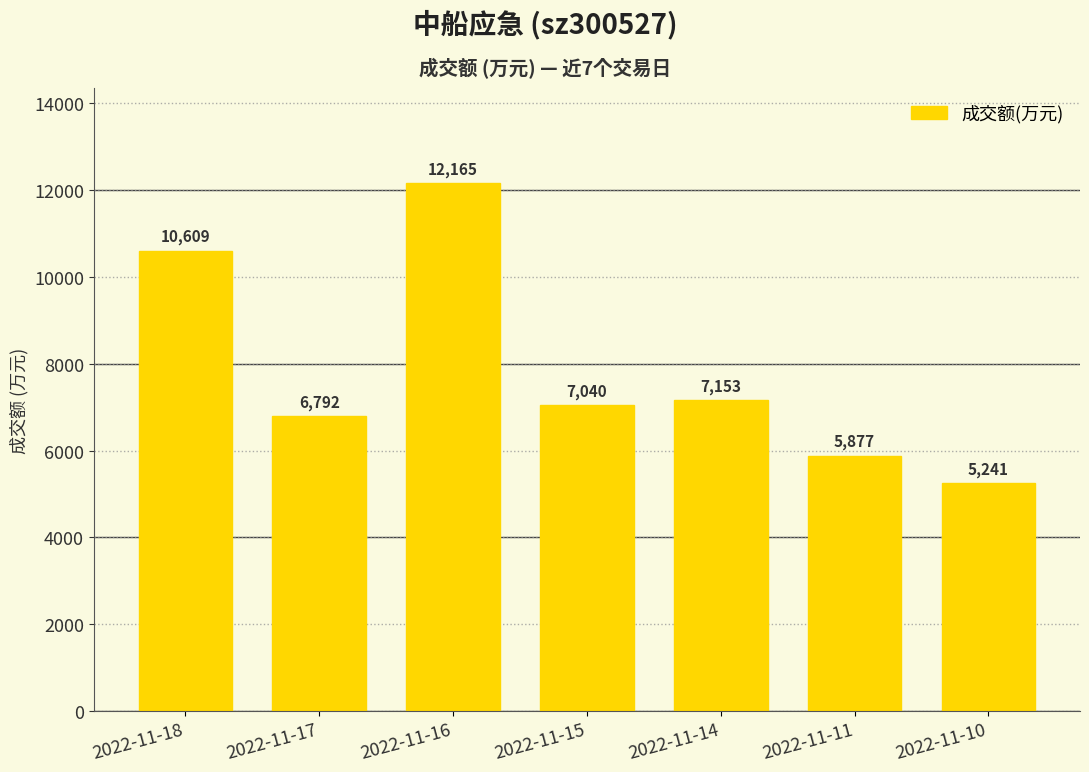

True or false: the data shows 6792 at 2022-11-17.

True